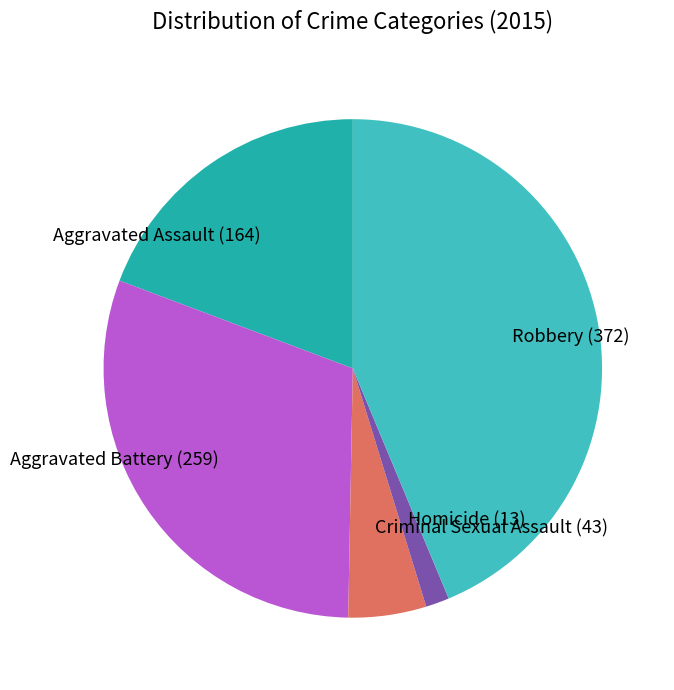

Which slice is the largest?

Robbery